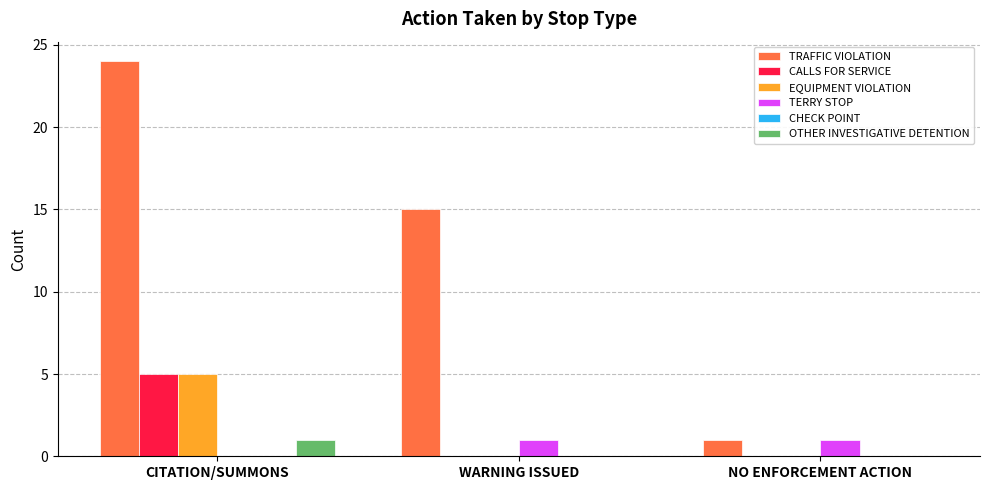

The value of EQUIPMENT VIOLATION at NO ENFORCEMENT ACTION is 3. True or false?

False